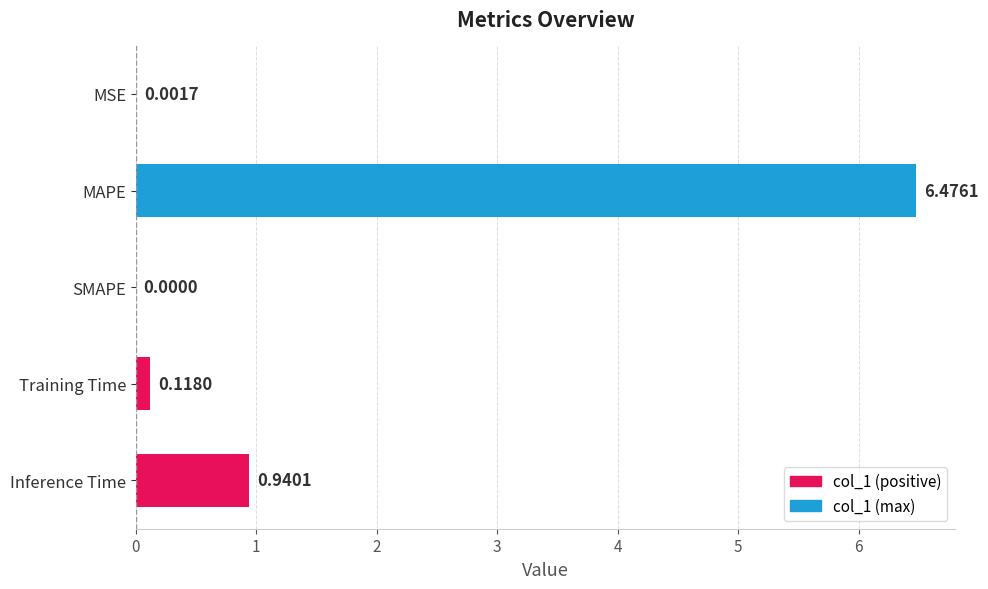

Which category has the highest value across all series?

MAPE